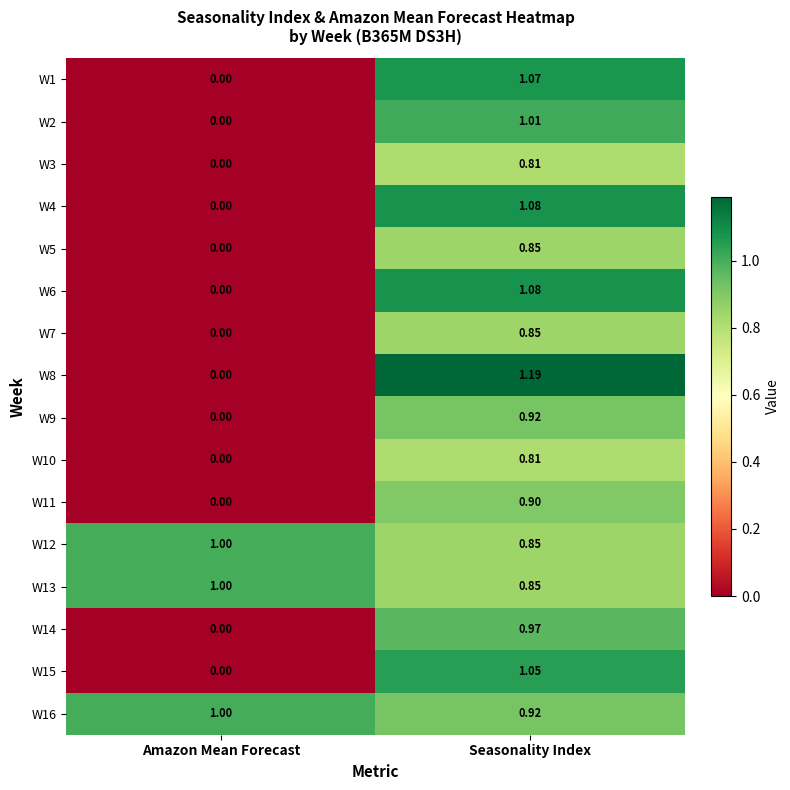

Which series has the widest spread of values?

W8